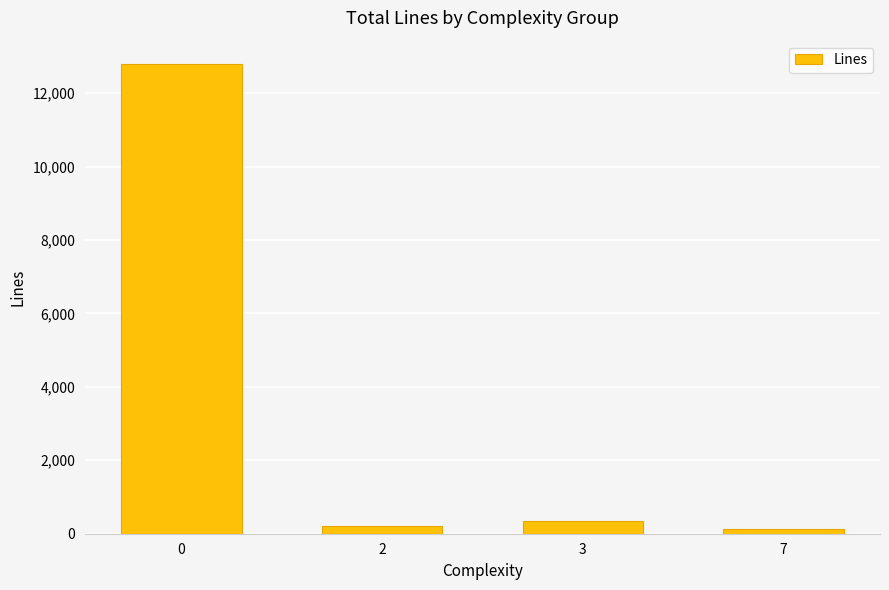

What is the change in value from 2 to 3?

+152